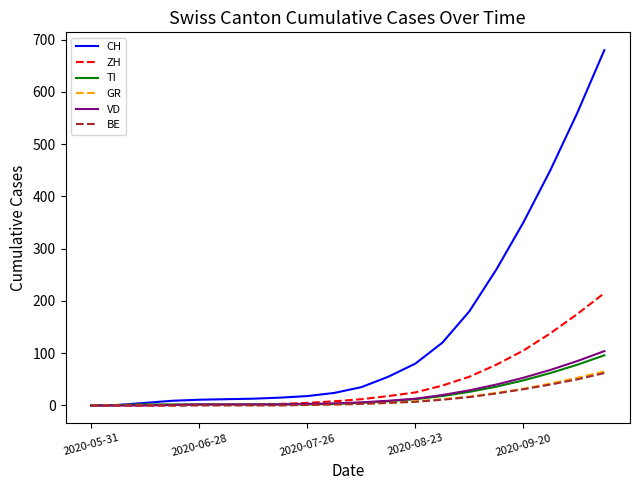

What is the maximum value for BE?

62